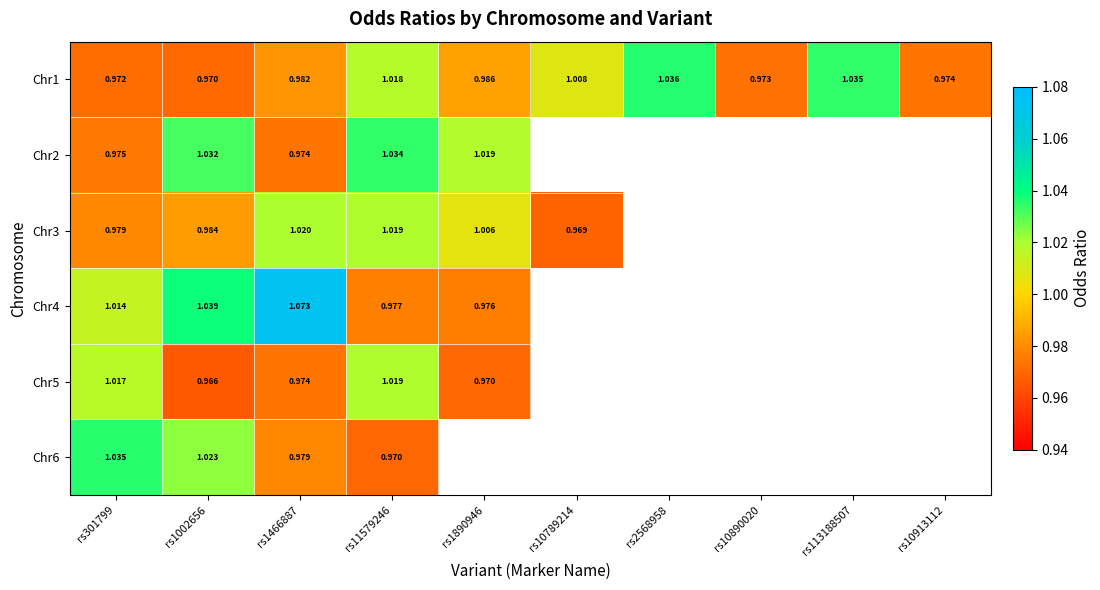

True or false: Chr1 has a value of 1.5 at rs10890020.

False